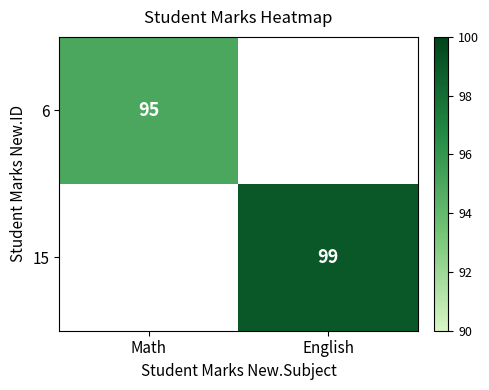

Is it true that 15 equals 99 at English?

True